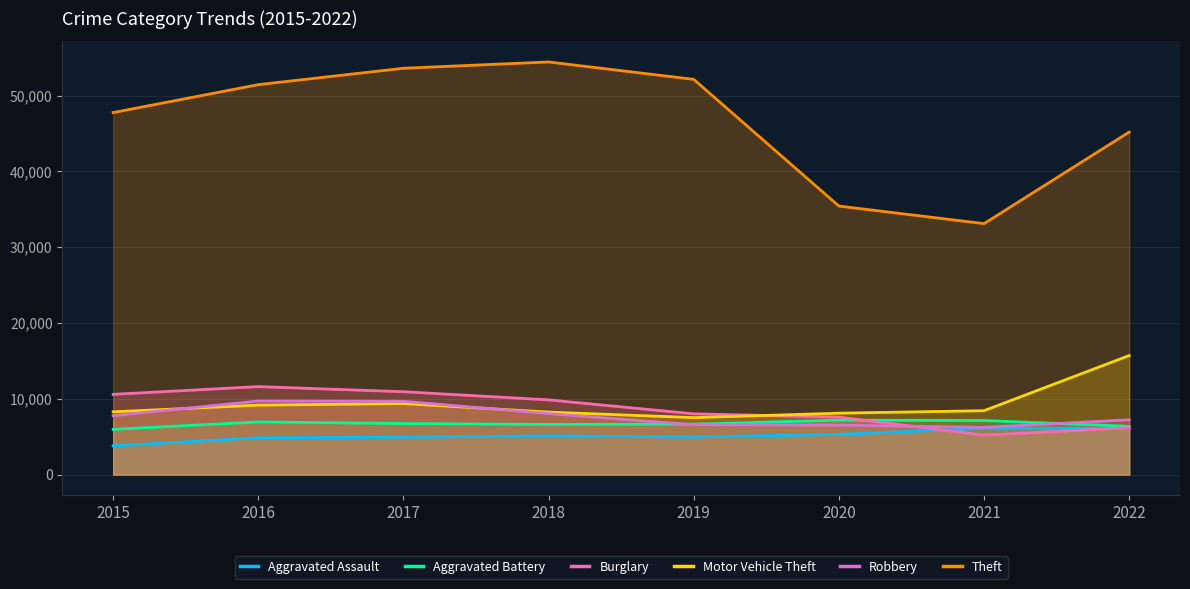

Which category has the highest value across all series?

2018